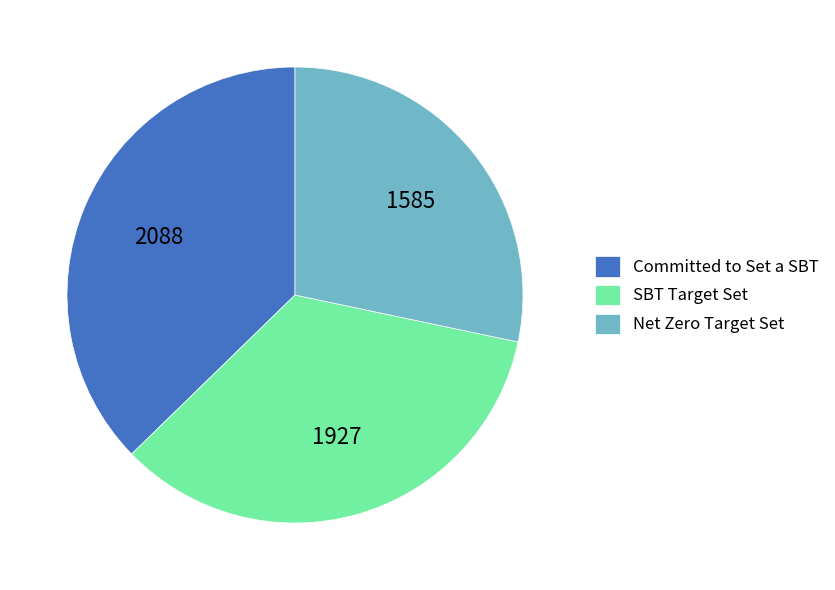

Does Net Zero Target Set account for over 50% of the chart?

No